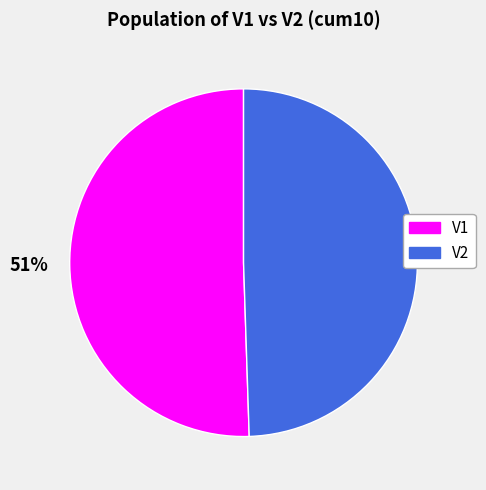

Between V1 and V2, which is larger?

V1